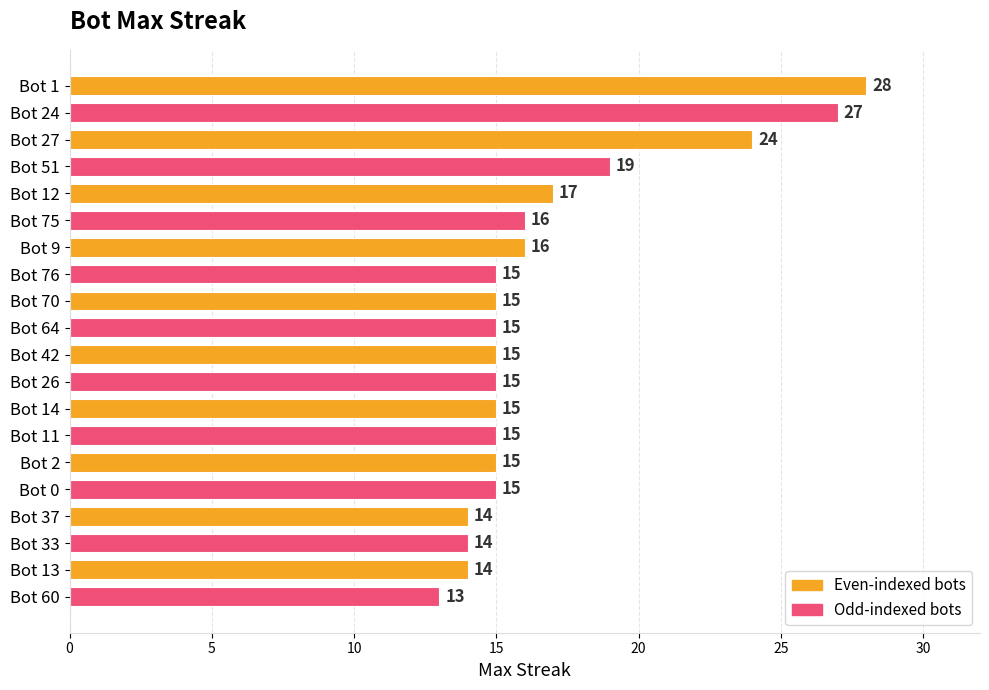

Reading top to bottom, extract all data points from this chart.

28	27	24	19	17	16	16	15	15	15	15	15	15	15	15	15	14	14	14	13